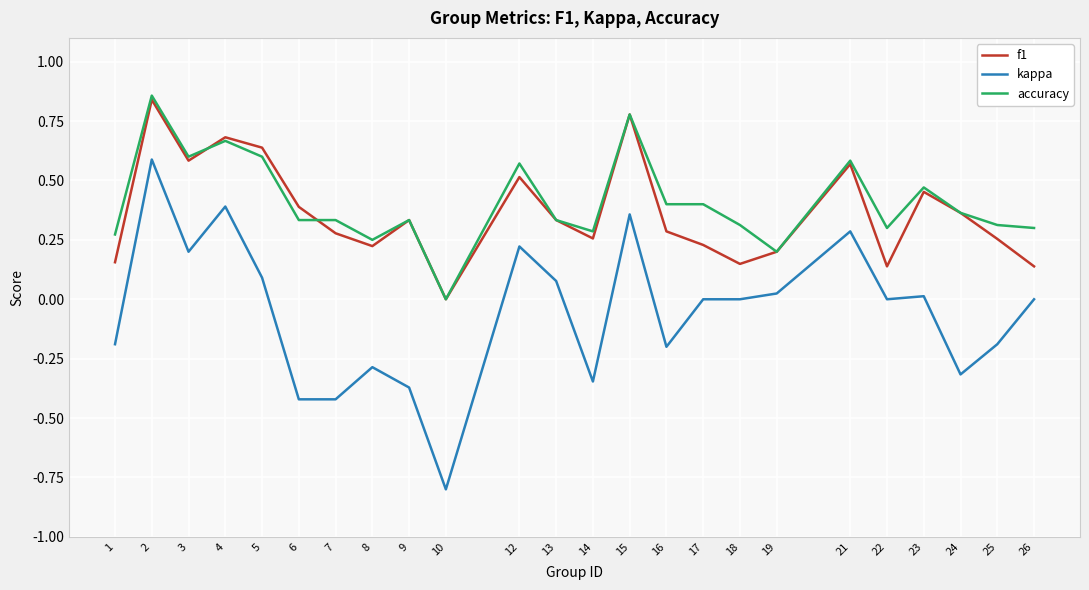

The kappa series shows 0.0 at 13. True or false?

False